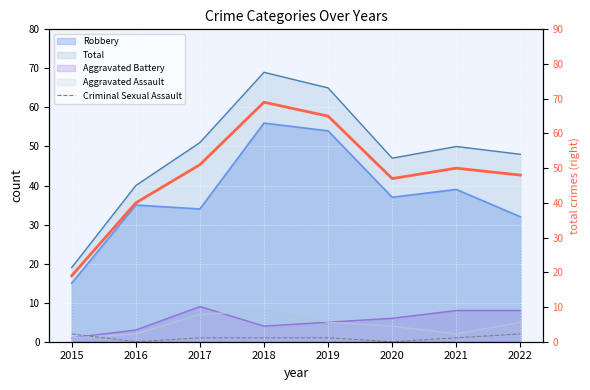

In Criminal Sexual Assault, how many points are lower than both neighbors (excluding endpoints)?

2